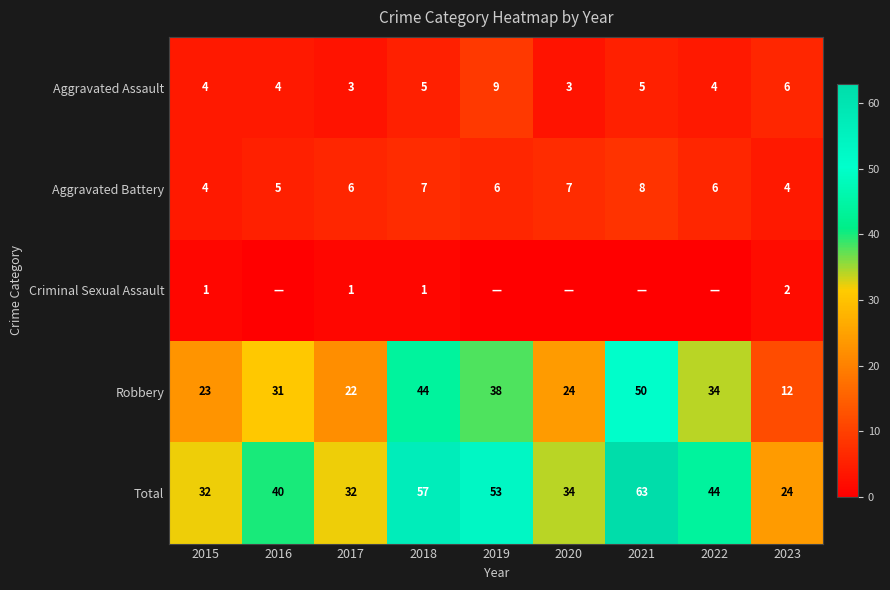

At which label is Robbery closest to 31?

2016